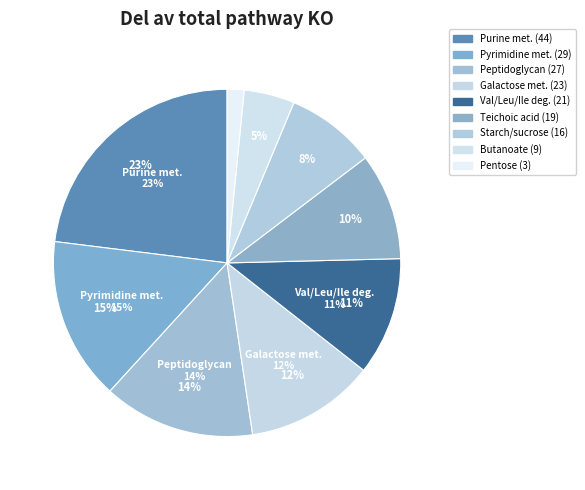

Which slice is the smallest?

Pentose and glucuronate interconversions